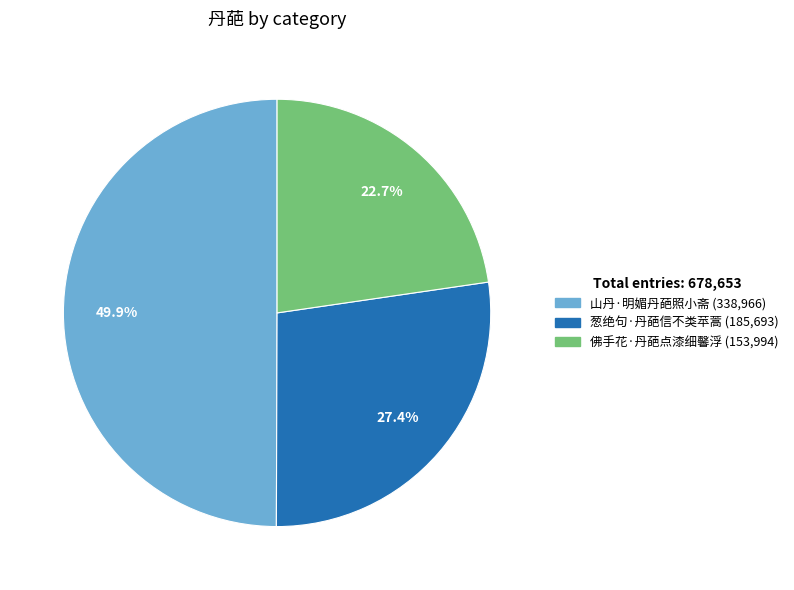

To the nearest percent, what is the combined percentage of 佛手花·丹葩点漆细馨浮 and 葱绝句·丹葩信不类苹蒿?

50%